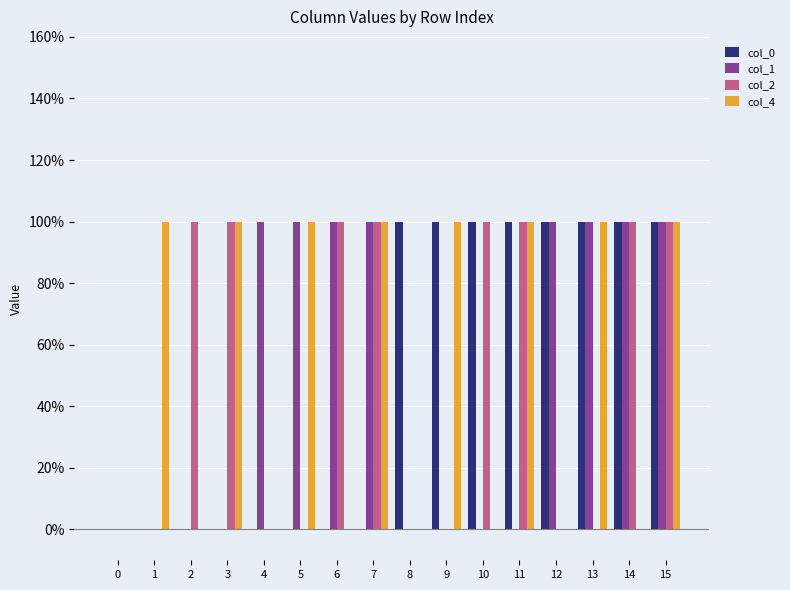

What are all the series names shown in the legend?

col_0, col_1, col_2, col_4